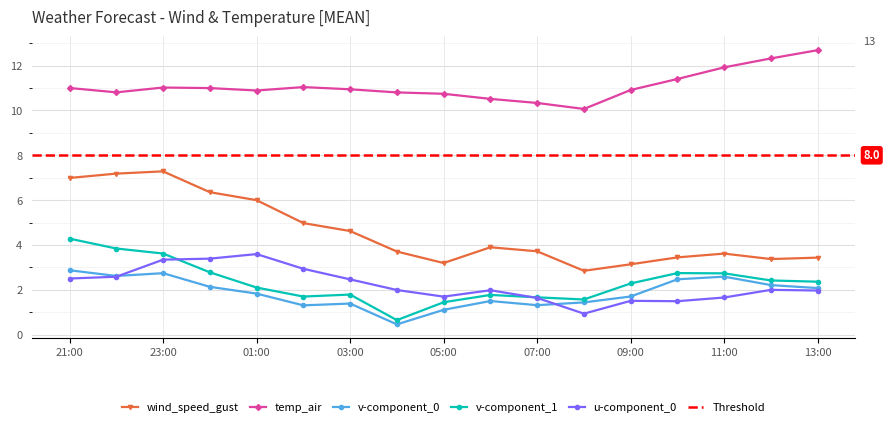

Rank the categories by wind_speed_gust value from lowest to highest.

08:00, 09:00, 05:00, 12:00, 13:00, 10:00, 11:00, 04:00, 07:00, 06:00, 03:00, 02:00, 01:00, 00:00, 21:00, 22:00, 23:00